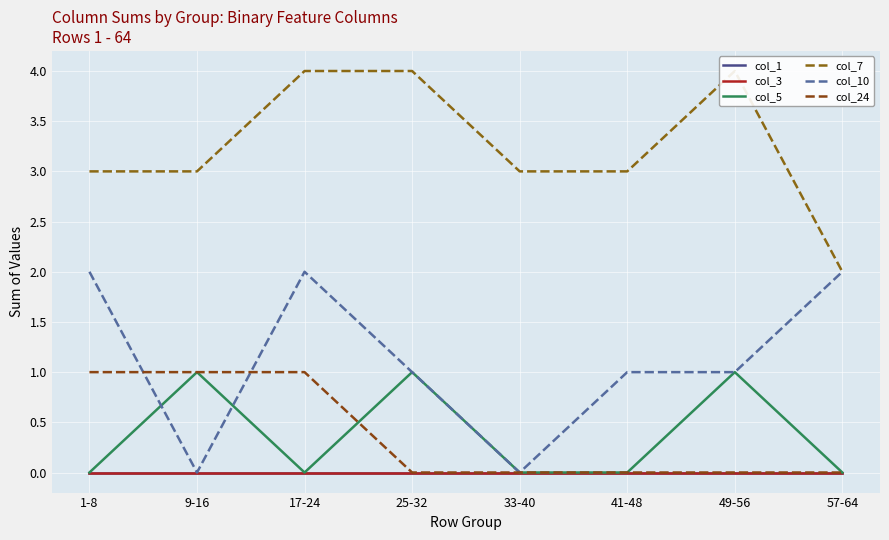

Which series has the largest total across all categories?

col_7